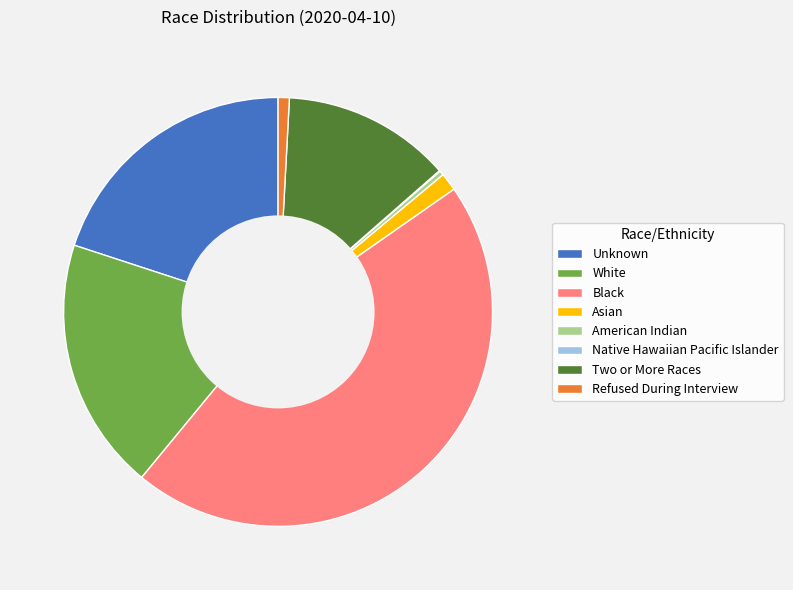

Do White and Refused During Interview together represent more than half of the pie?

No